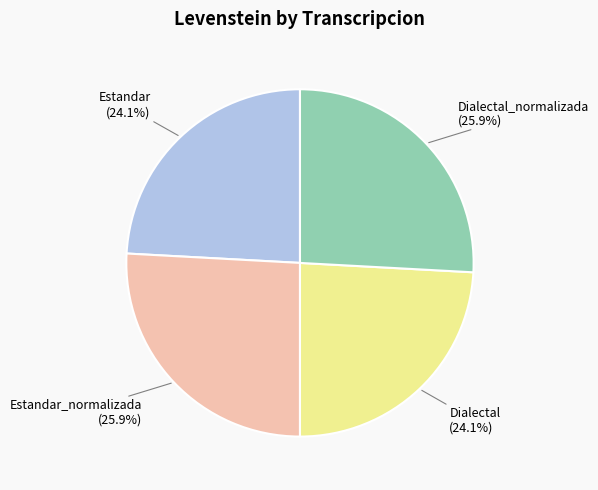

Does any single category account for the majority?

No